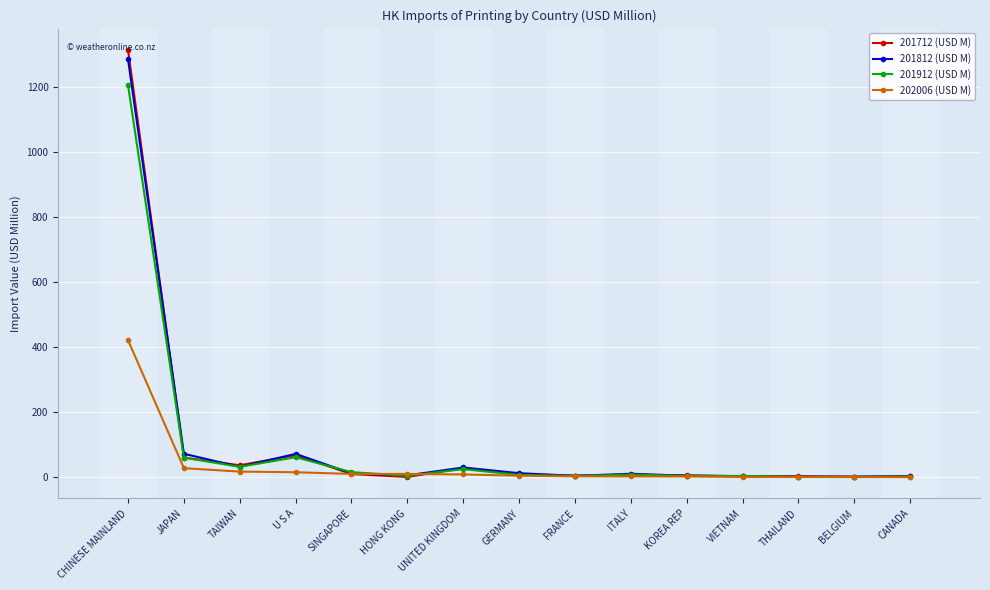

At which label is 201912 (USD M) closest to 602?

U S A